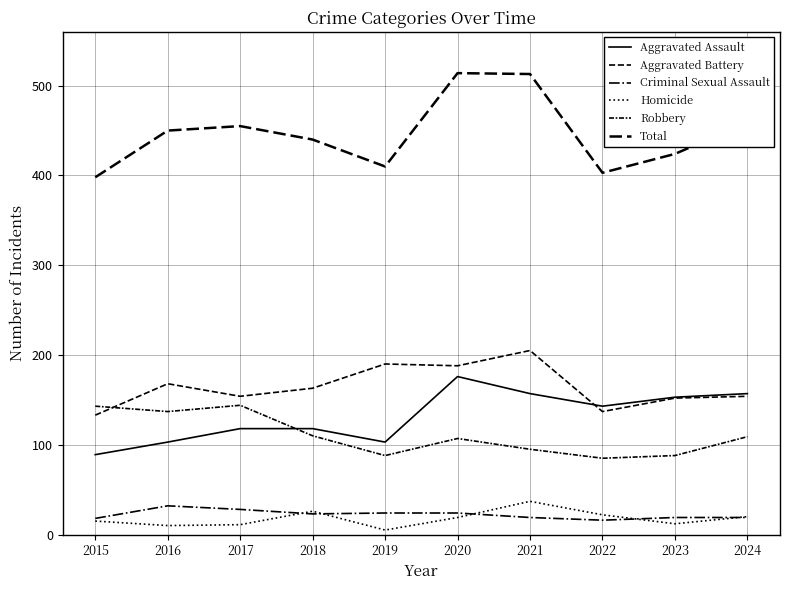

Does the chart have visible grid lines?

Yes